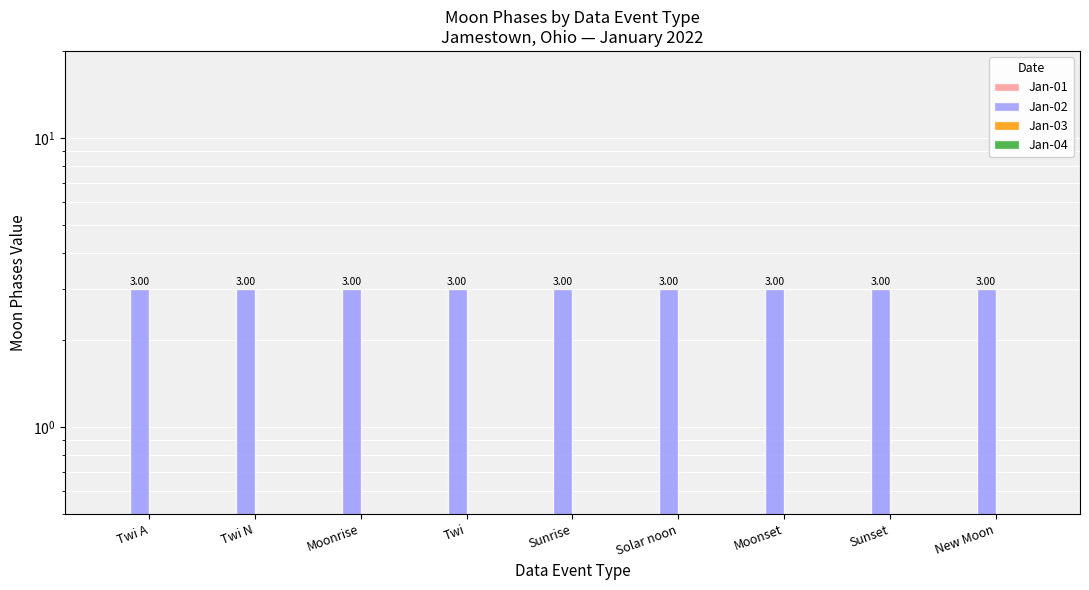

Is the value of Jan-03 at Sunrise greater than the value of Jan-04 at Moonrise?

No